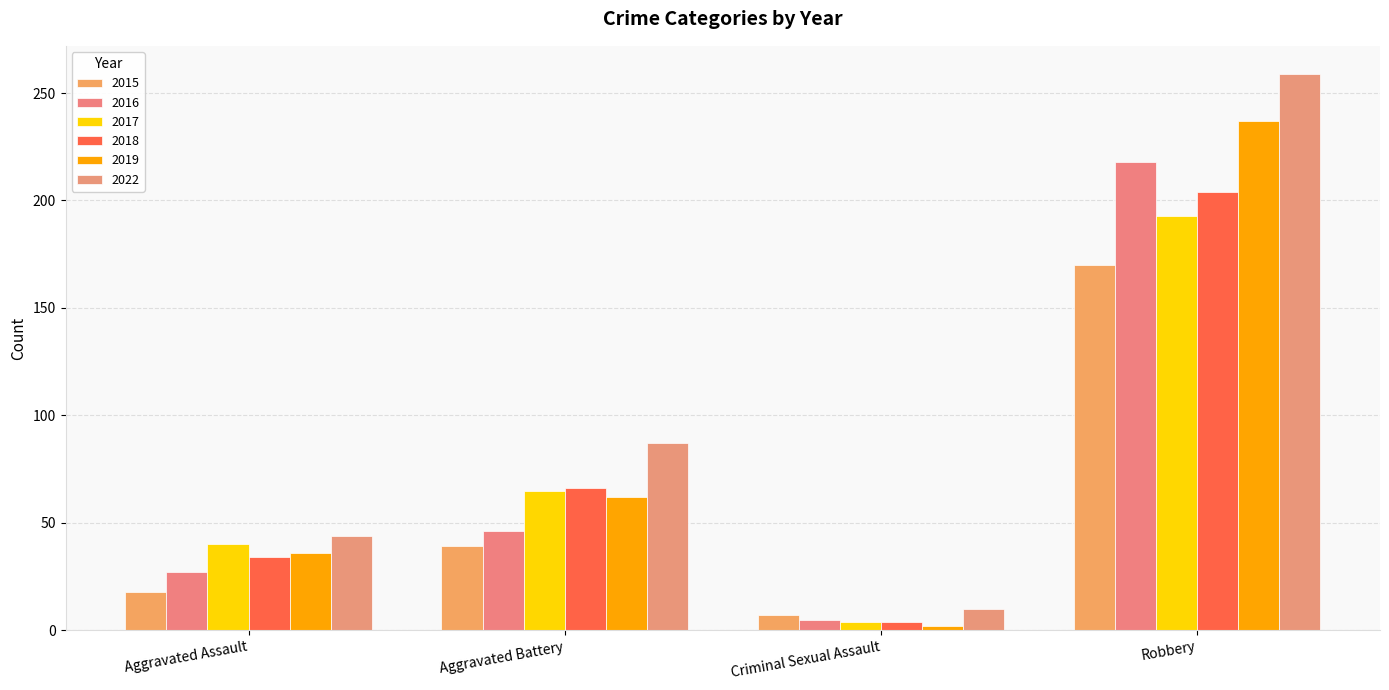

Does the chart contain any negative values?

No